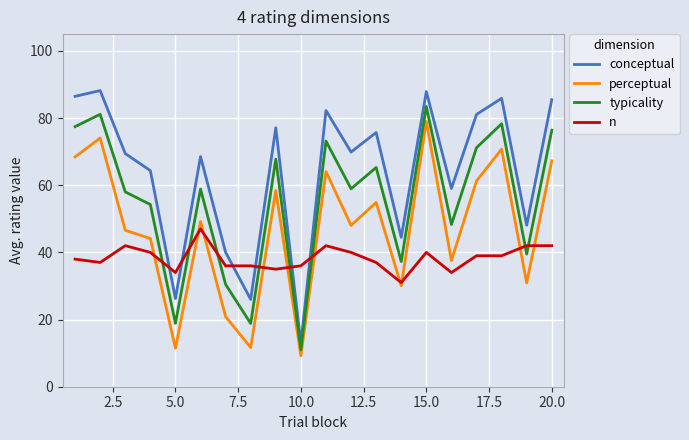

Which series has the largest range (max minus min)?

conceptual